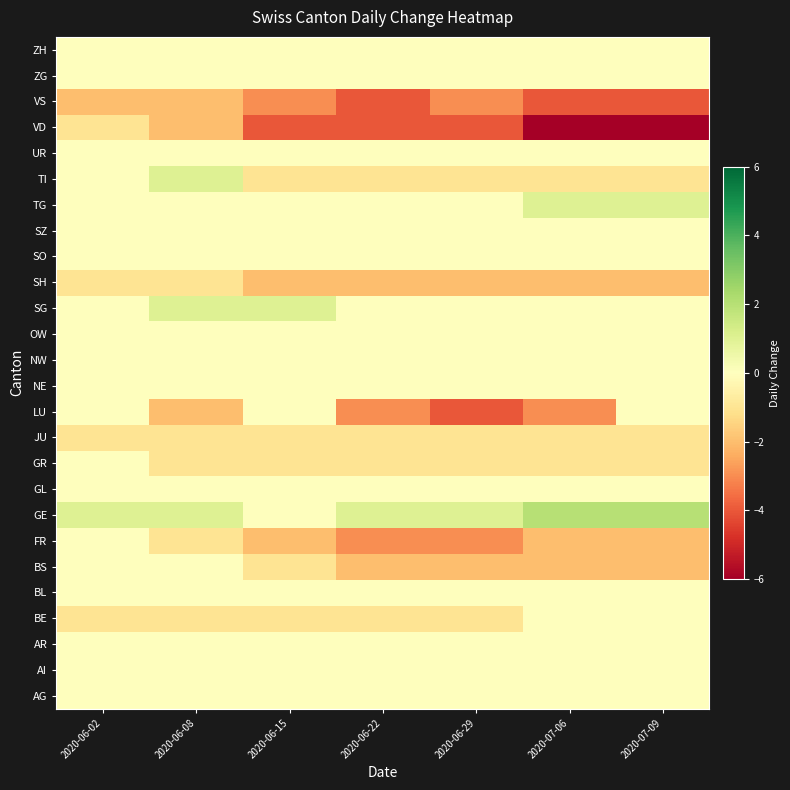

Reading right to left, transcribe all the data shown in this chart.

AG: 2020-07-09=0	2020-07-06=0	2020-06-29=0	2020-06-22=0	2020-06-15=0	2020-06-08=0	2020-06-02=0
AI: 2020-07-09=0	2020-07-06=0	2020-06-29=0	2020-06-22=0	2020-06-15=0	2020-06-08=0	2020-06-02=0
AR: 2020-07-09=0	2020-07-06=0	2020-06-29=0	2020-06-22=0	2020-06-15=0	2020-06-08=0	2020-06-02=0
BE: 2020-07-09=0	2020-07-06=0	2020-06-29=-1	2020-06-22=-1	2020-06-15=-1	2020-06-08=-1	2020-06-02=-1
BL: 2020-07-09=0	2020-07-06=0	2020-06-29=0	2020-06-22=0	2020-06-15=0	2020-06-08=0	2020-06-02=0
BS: 2020-07-09=-2	2020-07-06=-2	2020-06-29=-2	2020-06-22=-2	2020-06-15=-1	2020-06-08=0	2020-06-02=0
FR: 2020-07-09=-2	2020-07-06=-2	2020-06-29=-3	2020-06-22=-3	2020-06-15=-2	2020-06-08=-1	2020-06-02=0
GE: 2020-07-09=2	2020-07-06=2	2020-06-29=1	2020-06-22=1	2020-06-15=0	2020-06-08=1	2020-06-02=1
GL: 2020-07-09=0	2020-07-06=0	2020-06-29=0	2020-06-22=0	2020-06-15=0	2020-06-08=0	2020-06-02=0
GR: 2020-07-09=-1	2020-07-06=-1	2020-06-29=-1	2020-06-22=-1	2020-06-15=-1	2020-06-08=-1	2020-06-02=0
JU: 2020-07-09=-1	2020-07-06=-1	2020-06-29=-1	2020-06-22=-1	2020-06-15=-1	2020-06-08=-1	2020-06-02=-1
LU: 2020-07-09=0	2020-07-06=-3	2020-06-29=-4	2020-06-22=-3	2020-06-15=0	2020-06-08=-2	2020-06-02=0
NE: 2020-07-09=0	2020-07-06=0	2020-06-29=0	2020-06-22=0	2020-06-15=0	2020-06-08=0	2020-06-02=0
NW: 2020-07-09=0	2020-07-06=0	2020-06-29=0	2020-06-22=0	2020-06-15=0	2020-06-08=0	2020-06-02=0
OW: 2020-07-09=0	2020-07-06=0	2020-06-29=0	2020-06-22=0	2020-06-15=0	2020-06-08=0	2020-06-02=0
SG: 2020-07-09=0	2020-07-06=0	2020-06-29=0	2020-06-22=0	2020-06-15=1	2020-06-08=1	2020-06-02=0
SH: 2020-07-09=-2	2020-07-06=-2	2020-06-29=-2	2020-06-22=-2	2020-06-15=-2	2020-06-08=-1	2020-06-02=-1
SO: 2020-07-09=0	2020-07-06=0	2020-06-29=0	2020-06-22=0	2020-06-15=0	2020-06-08=0	2020-06-02=0
SZ: 2020-07-09=0	2020-07-06=0	2020-06-29=0	2020-06-22=0	2020-06-15=0	2020-06-08=0	2020-06-02=0
TG: 2020-07-09=1	2020-07-06=1	2020-06-29=0	2020-06-22=0	2020-06-15=0	2020-06-08=0	2020-06-02=0
TI: 2020-07-09=-1	2020-07-06=-1	2020-06-29=-1	2020-06-22=-1	2020-06-15=-1	2020-06-08=1	2020-06-02=0
UR: 2020-07-09=0	2020-07-06=0	2020-06-29=0	2020-06-22=0	2020-06-15=0	2020-06-08=0	2020-06-02=0
VD: 2020-07-09=-6	2020-07-06=-6	2020-06-29=-4	2020-06-22=-4	2020-06-15=-4	2020-06-08=-2	2020-06-02=-1
VS: 2020-07-09=-4	2020-07-06=-4	2020-06-29=-3	2020-06-22=-4	2020-06-15=-3	2020-06-08=-2	2020-06-02=-2
ZG: 2020-07-09=0	2020-07-06=0	2020-06-29=0	2020-06-22=0	2020-06-15=0	2020-06-08=0	2020-06-02=0
ZH: 2020-07-09=0	2020-07-06=0	2020-06-29=0	2020-06-22=0	2020-06-15=0	2020-06-08=0	2020-06-02=0